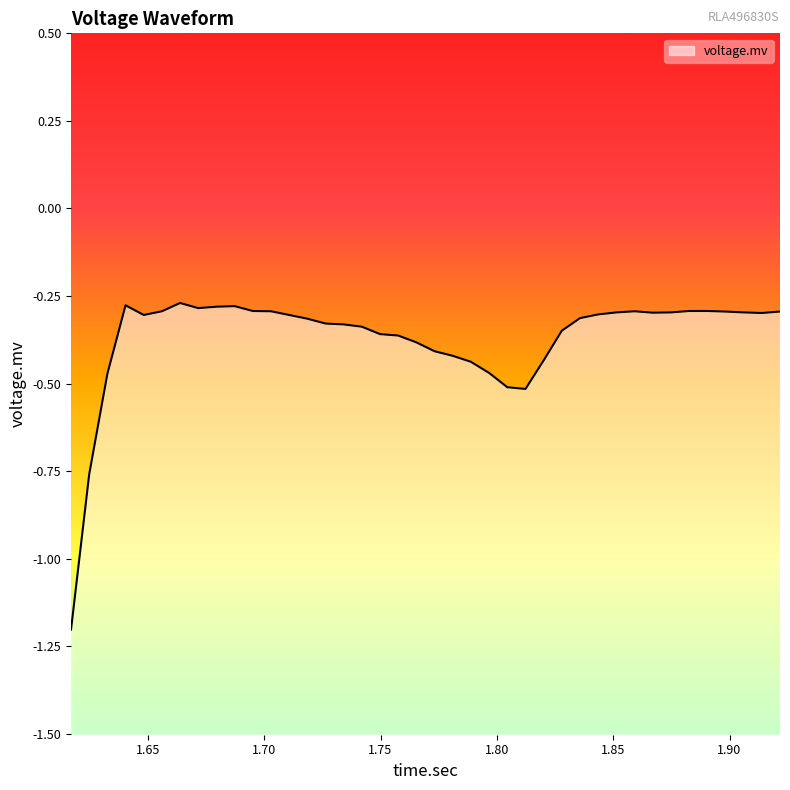

Reading left to right, what are all the values shown in this chart?

-1.2	-0.8	-0.5	-0.3	-0.3	-0.3	-0.3	-0.3	-0.3	-0.3	-0.3	-0.3	-0.3	-0.3	-0.3	-0.3	-0.3	-0.4	-0.4	-0.4	-0.4	-0.4	-0.4	-0.5	-0.5	-0.5	-0.4	-0.3	-0.3	-0.3	-0.3	-0.3	-0.3	-0.3	-0.3	-0.3	-0.3	-0.3	-0.3	-0.3